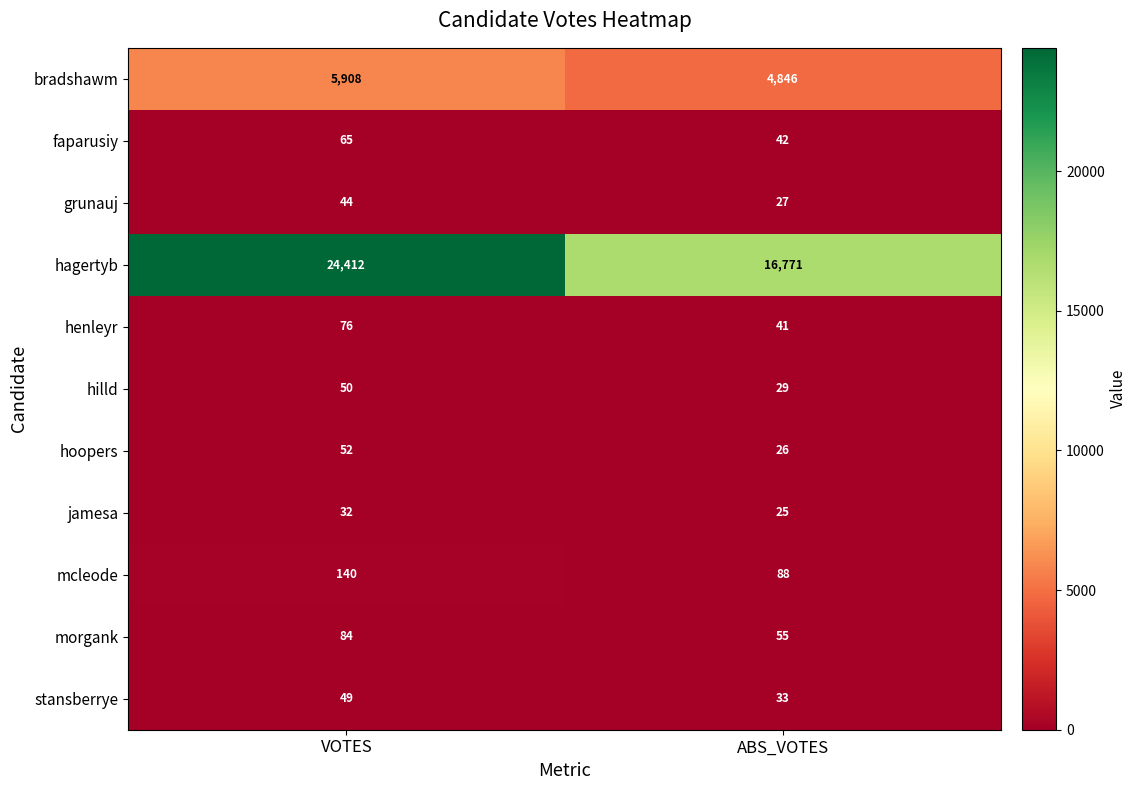

At how many categories does at least one series exceed 3391?

2